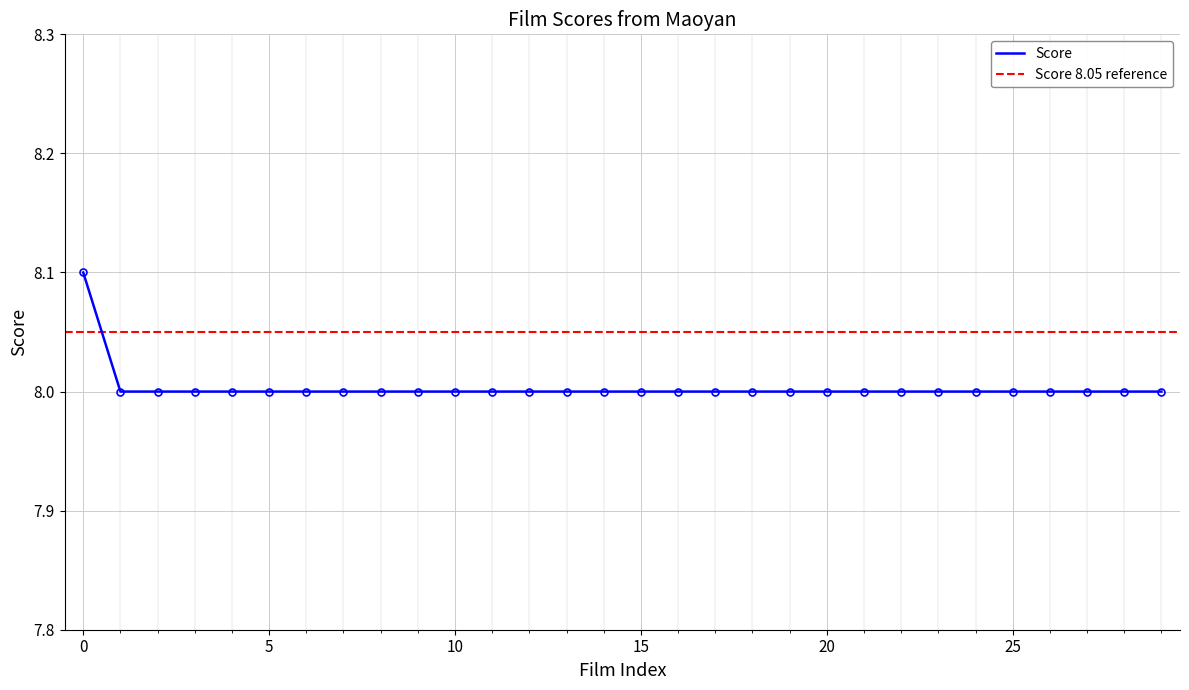

Rank the categories by value from highest to lowest.

0, 1, 2, 3, 4, 5, 6, 7, 8, 9, 10, 11, 12, 13, 14, 15, 16, 17, 18, 19, 20, 21, 22, 23, 24, 25, 26, 27, 28, 29